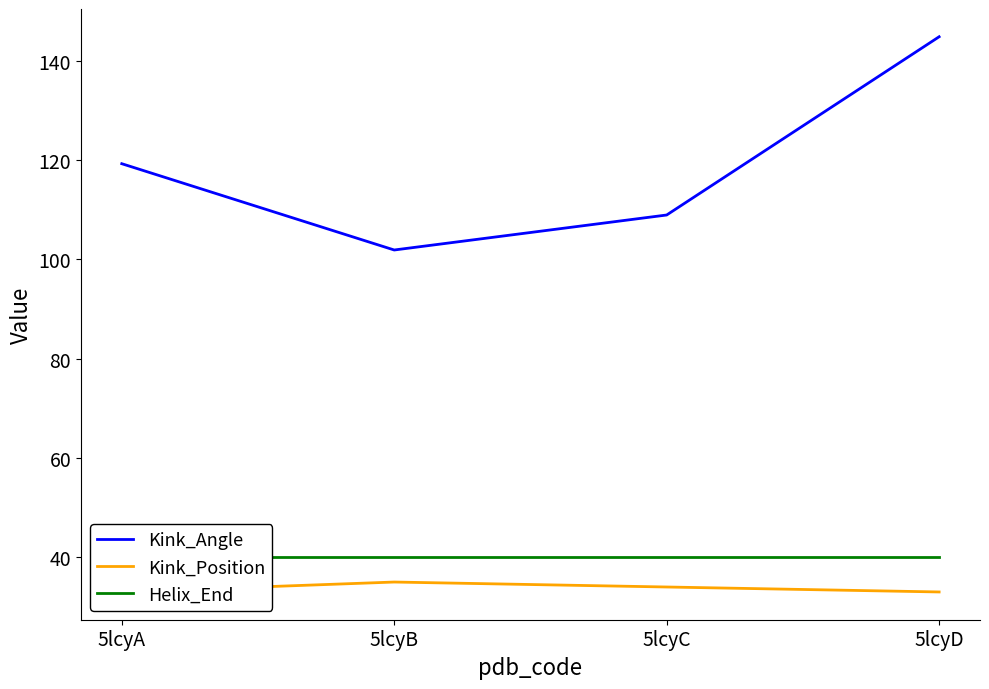

What is the difference between the second highest and second lowest values in the Kink_Angle series?

10.3